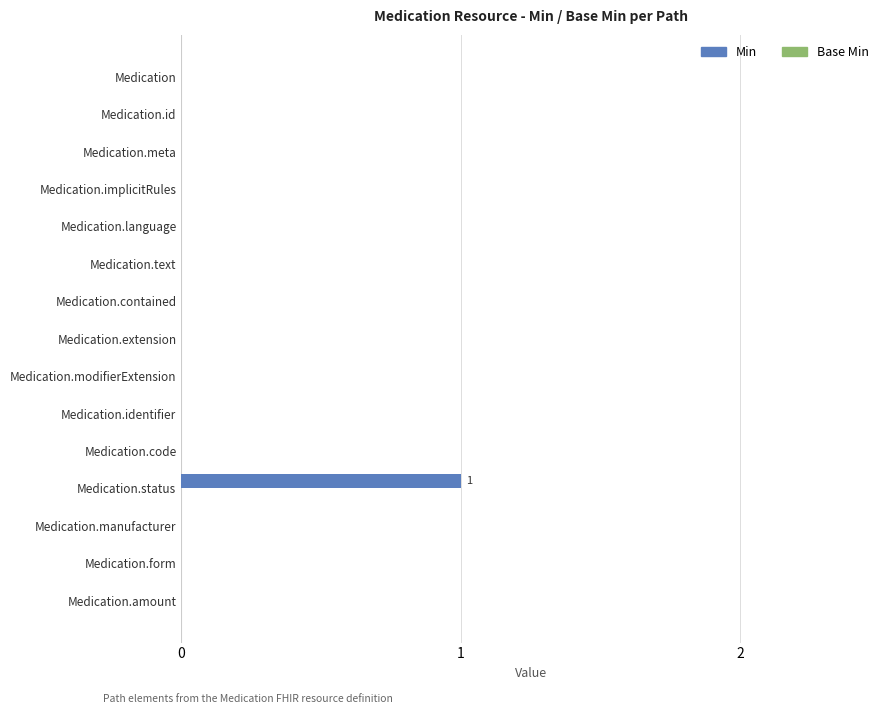

The chart shows a value of -1 at Medication.extension. True or false?

False